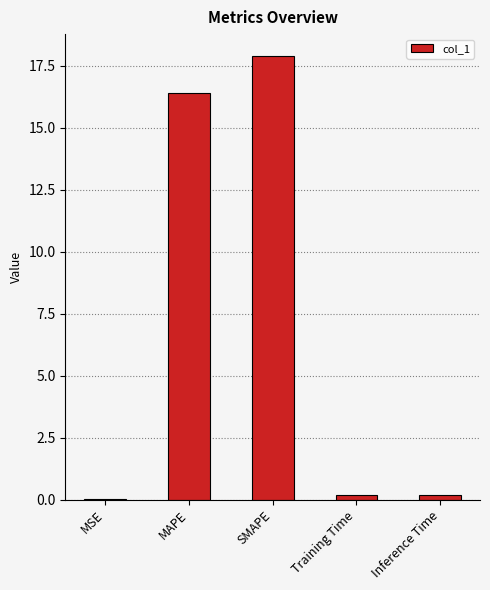

What value does the data have at MAPE?

16.4